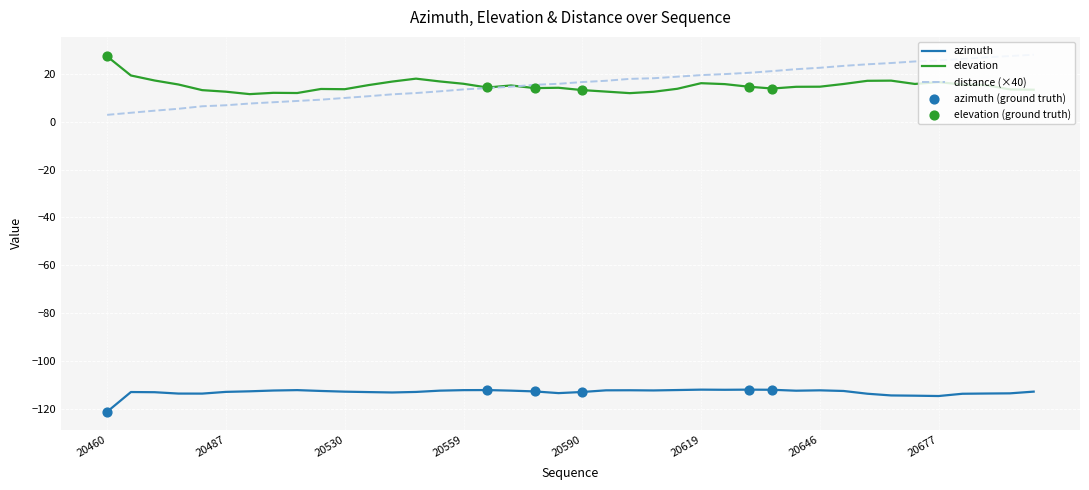

At how many categories does at least one series exceed -31?

40